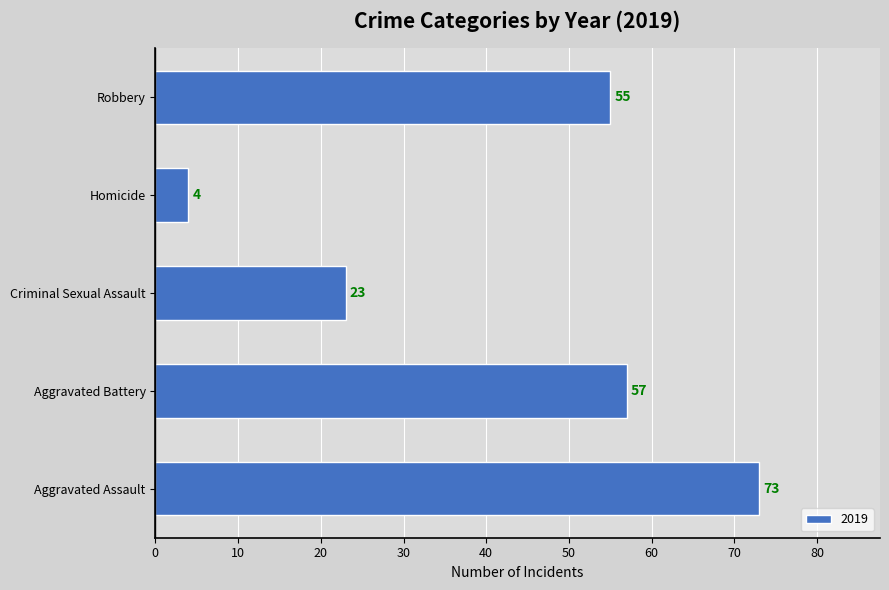

What is the smallest value displayed?

4